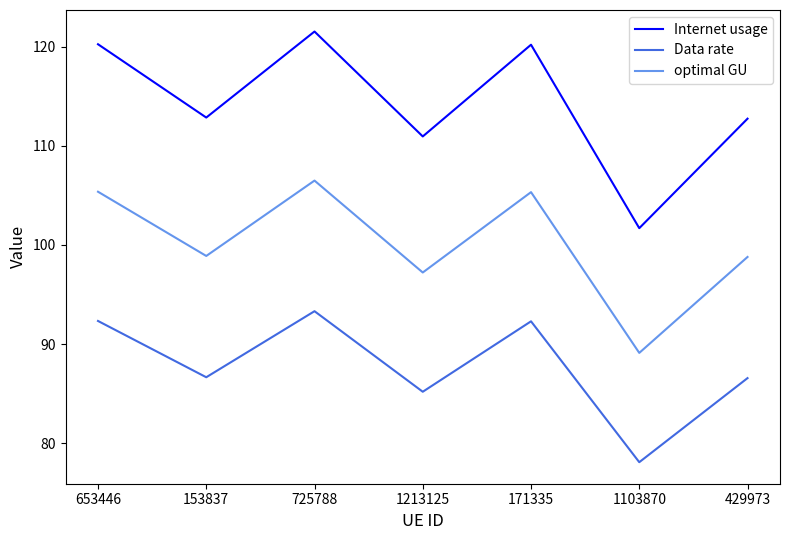

Is the value of Internet usage at 725788 greater than the value of optimal GU at 1103870?

Yes